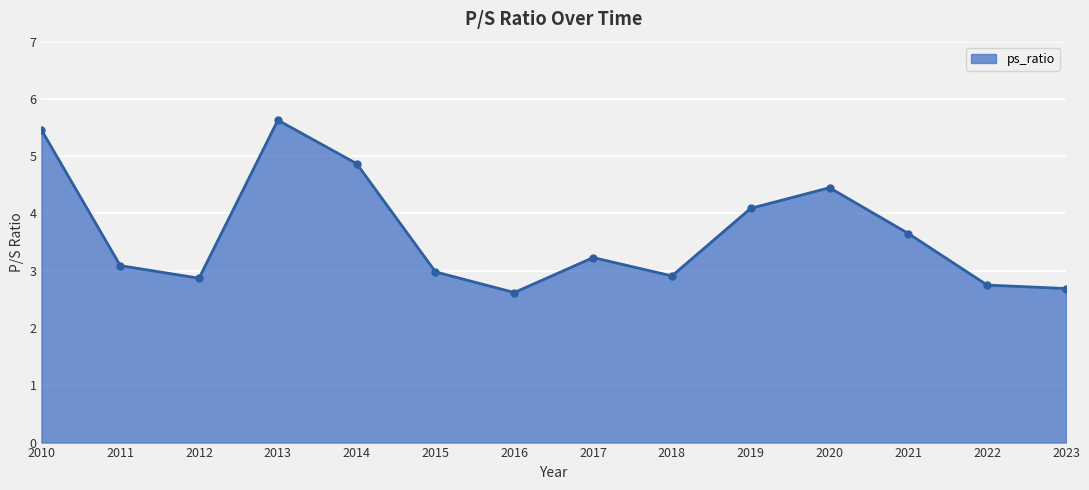

How many lines are shown in the chart?

1